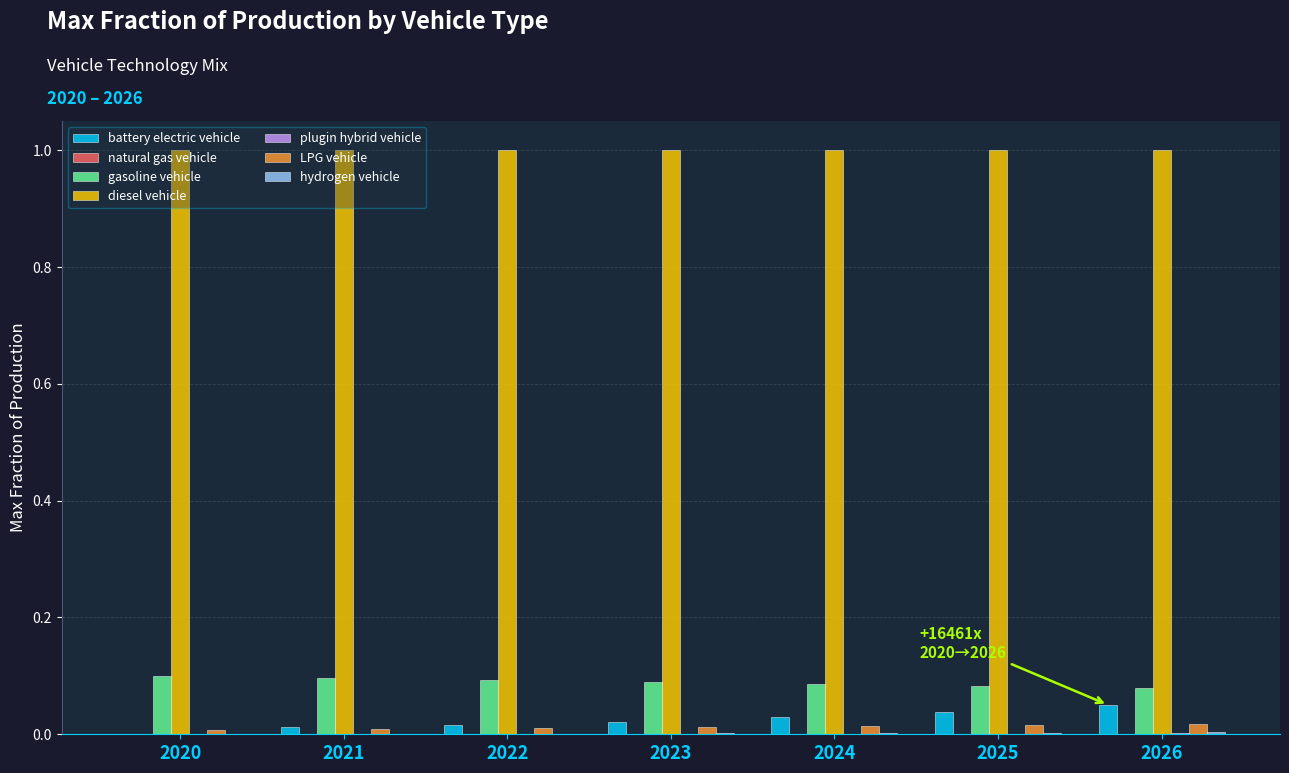

The diesel vehicle series shows 1.8 at 2021. True or false?

False